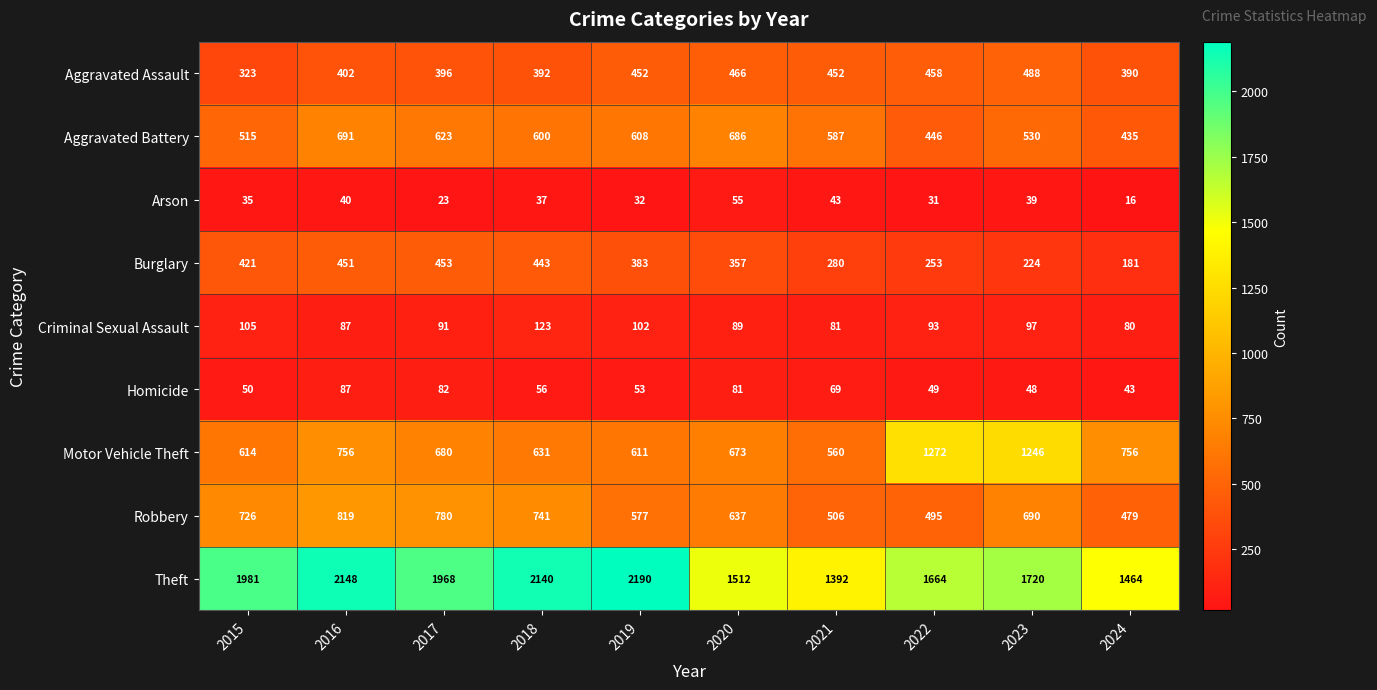

At which label does Criminal Sexual Assault first exceed 93?

2015